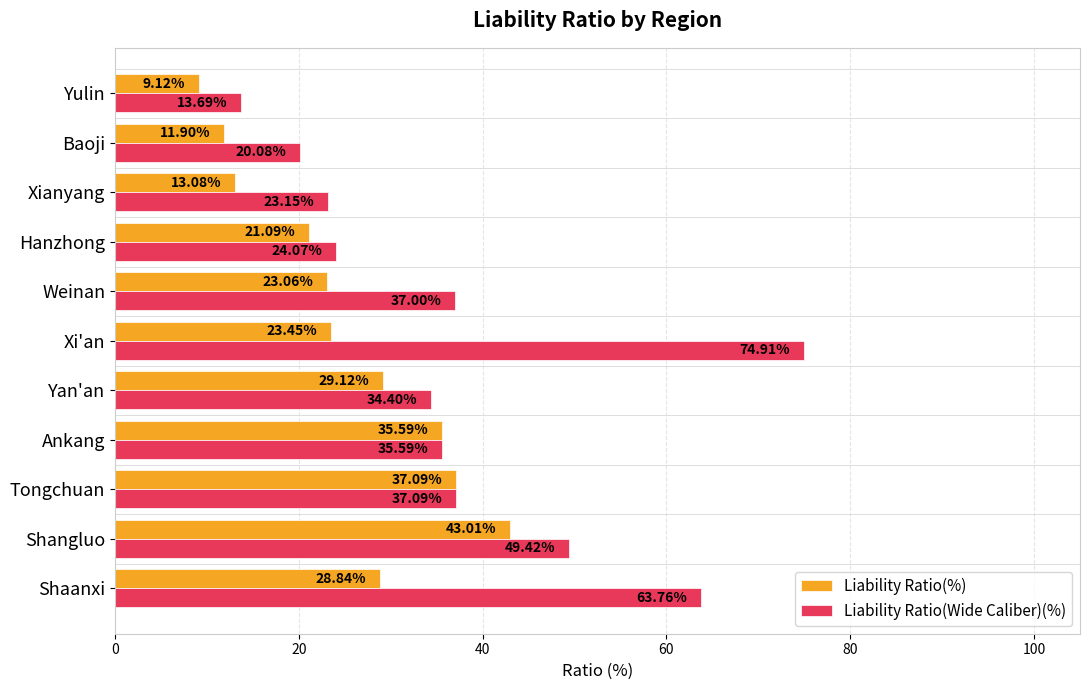

What is the spread (max minus min) of values at Baoji?

8.2